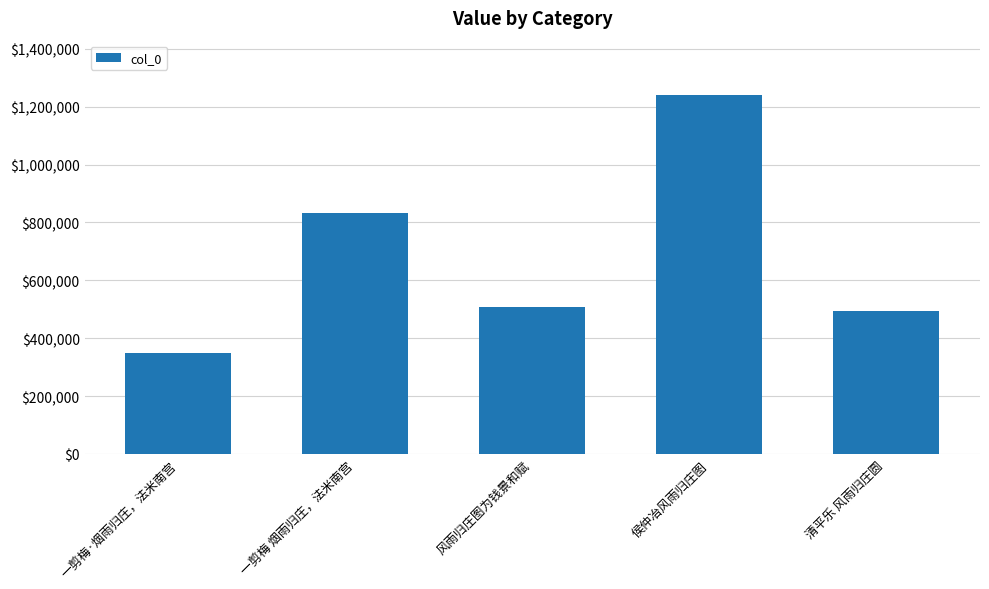

Reading left to right, list all the values displayed in this chart.

一剪梅·烟雨归庄，法米南宫=350304	一剪梅 烟雨归庄，法米南宫=831342	风雨归庄图为钱景和赋=508544	侯仲冶风雨归庄图=1242109	清平乐 风雨归庄圆=495579